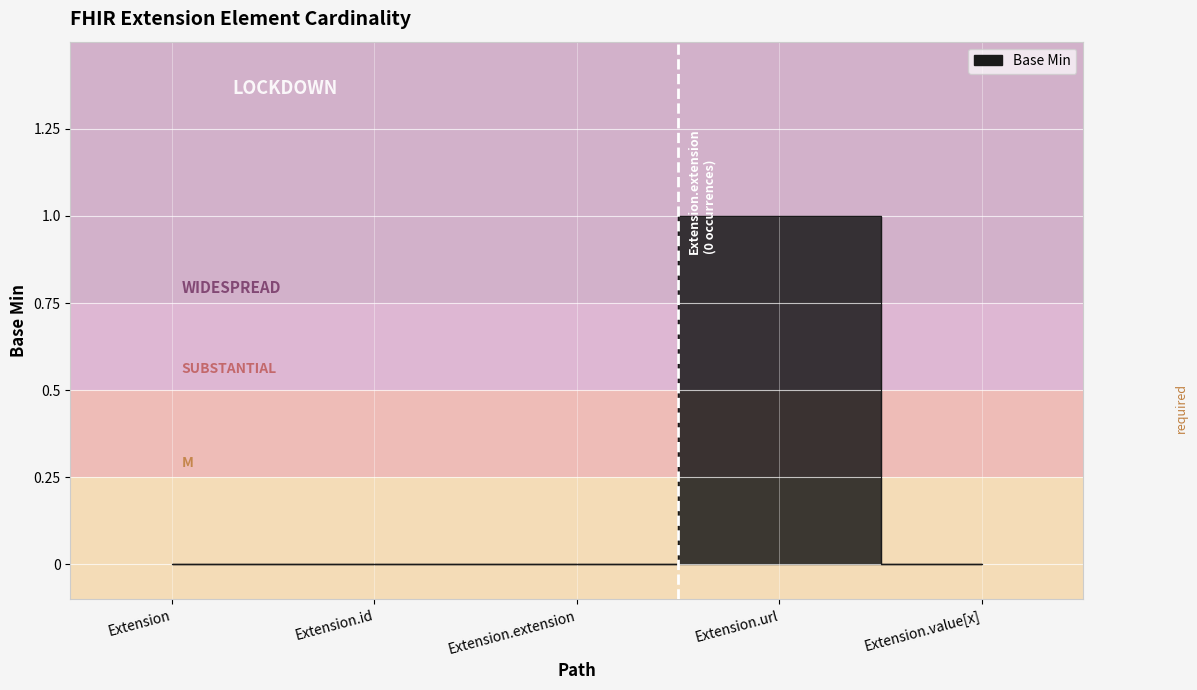

Reading right to left, what are all the values shown in this chart?

0	1	0	0	0